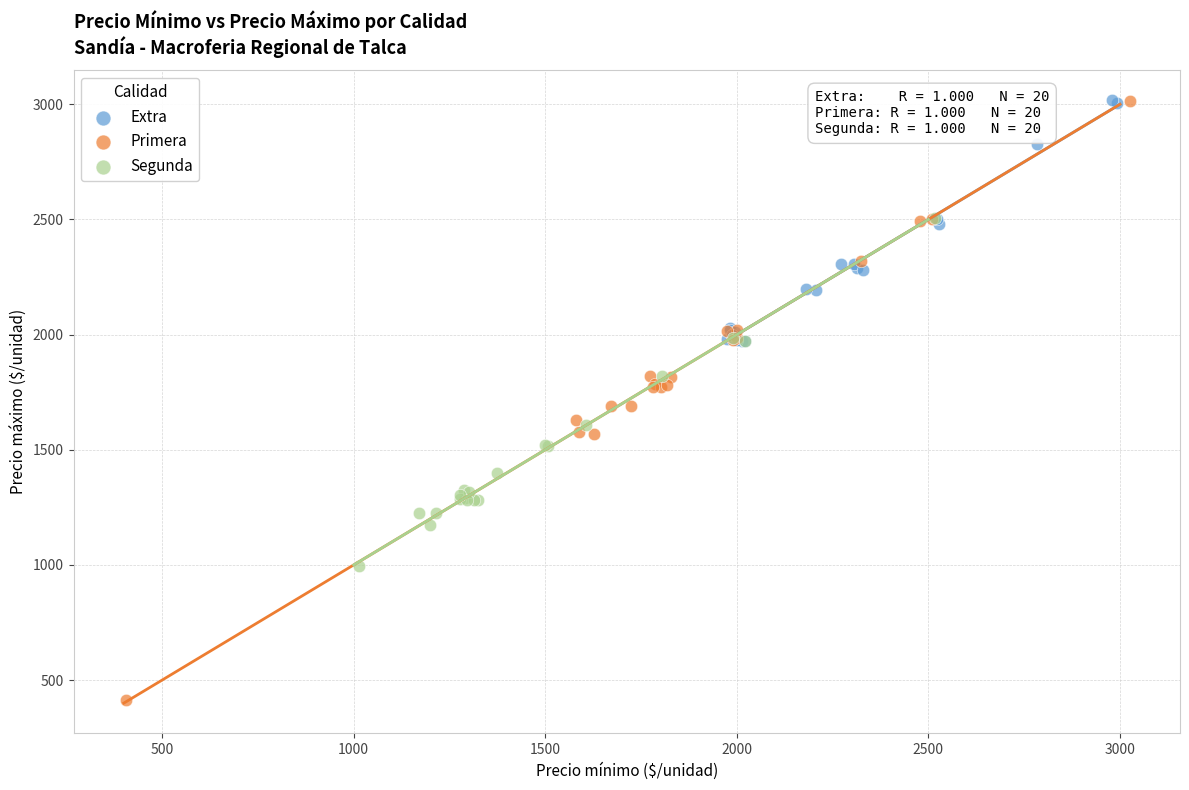

Which series has the widest spread of Y values?

Primera